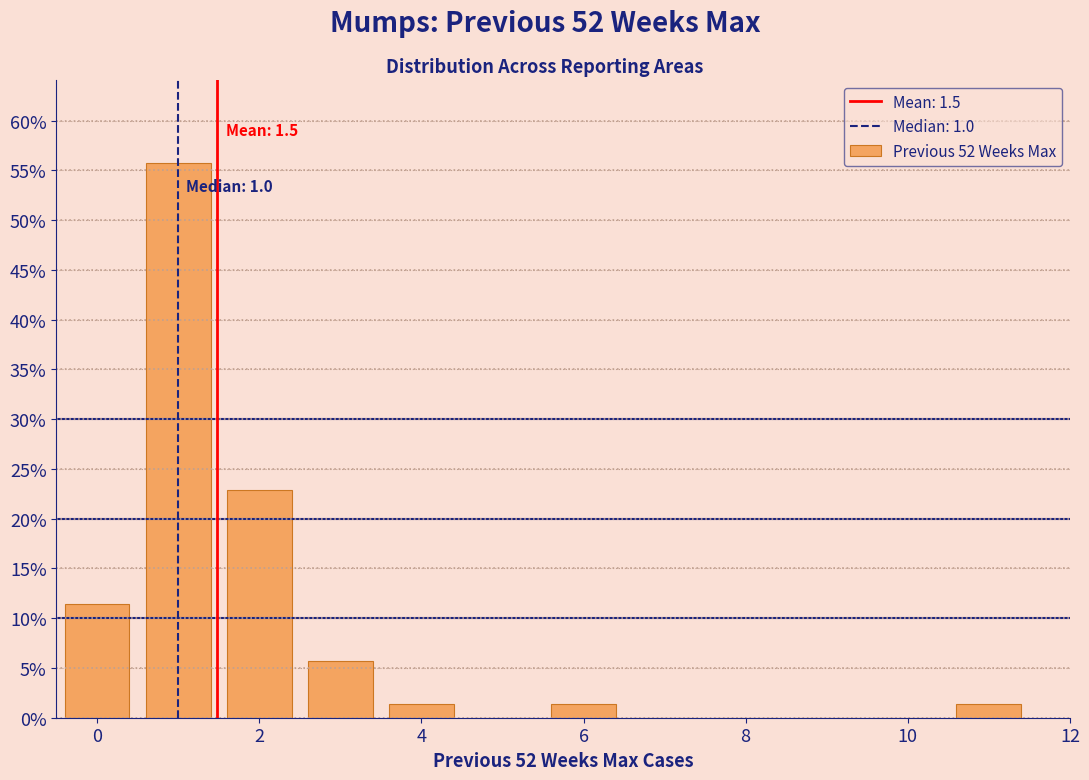

Over which range of the x-axis is the bar tallest?

0.5 to 1.5